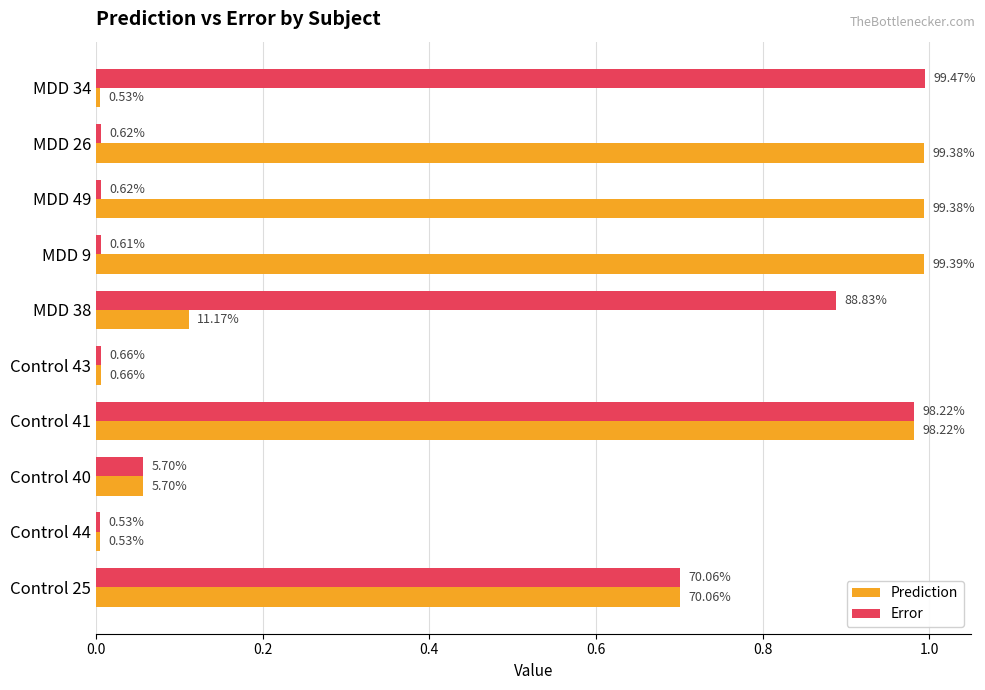

What is the sum of all Prediction values?

4.9